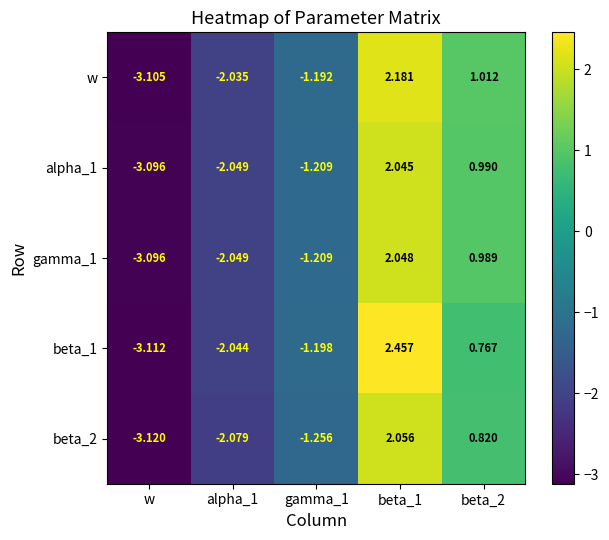

What is the total value across all series at alpha_1?

-10.3